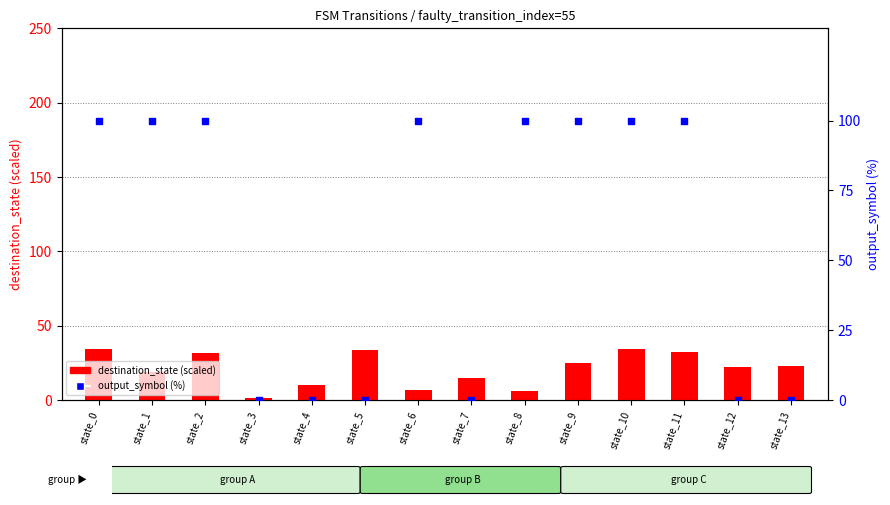

Which series has the largest total across all categories?

output_symbol (%)